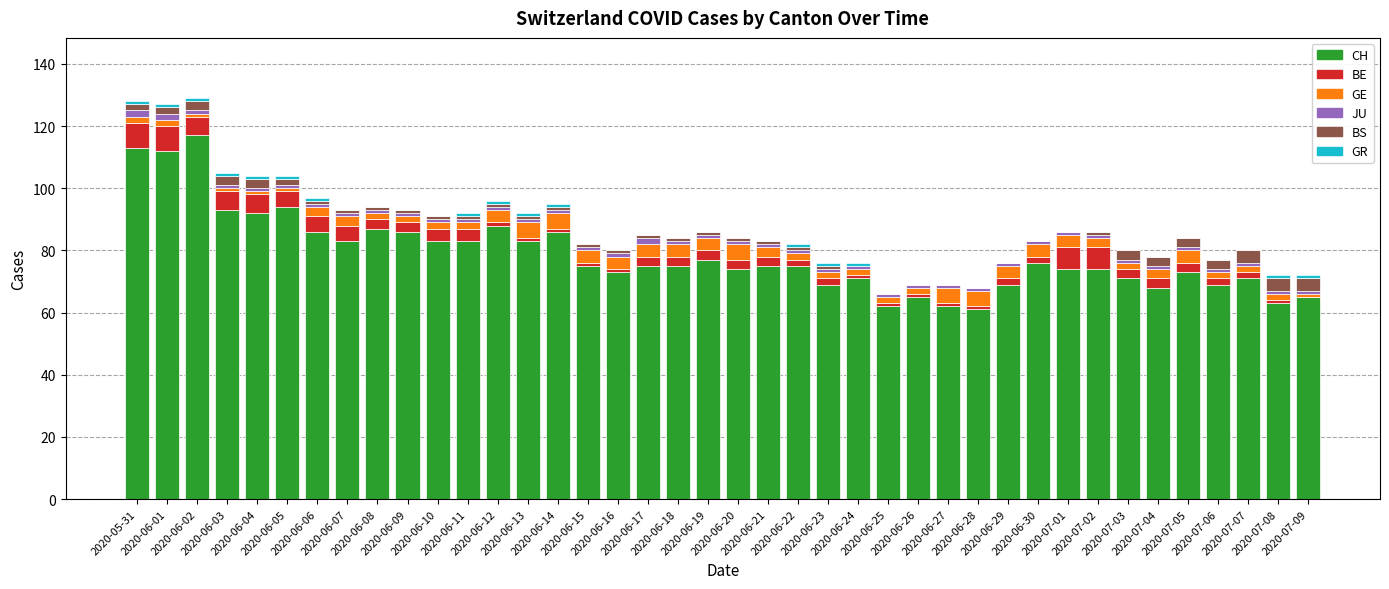

What is the sum of the CH values at 2020-06-23 and 2020-06-10?

152